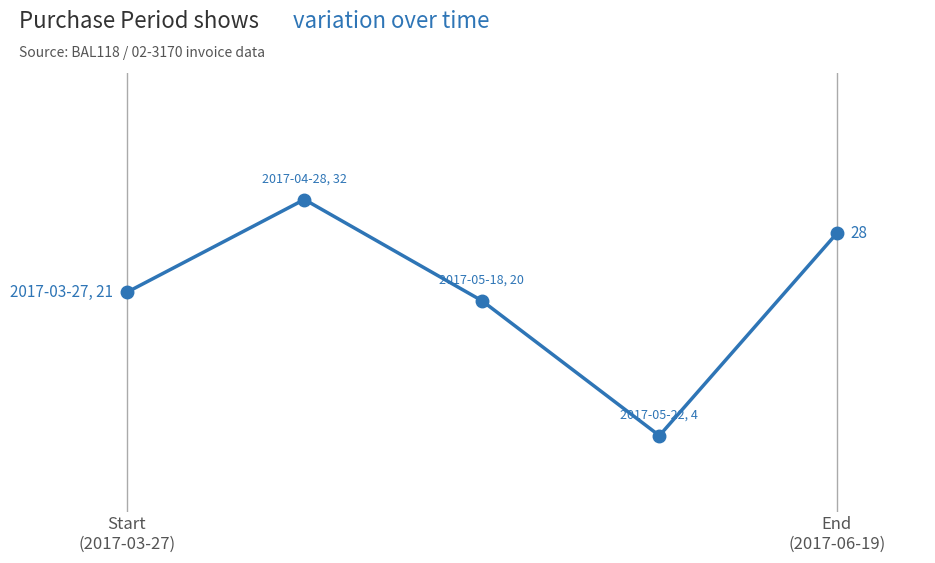

Reading left to right, list all the values displayed in this chart.

21	32	20	4	28